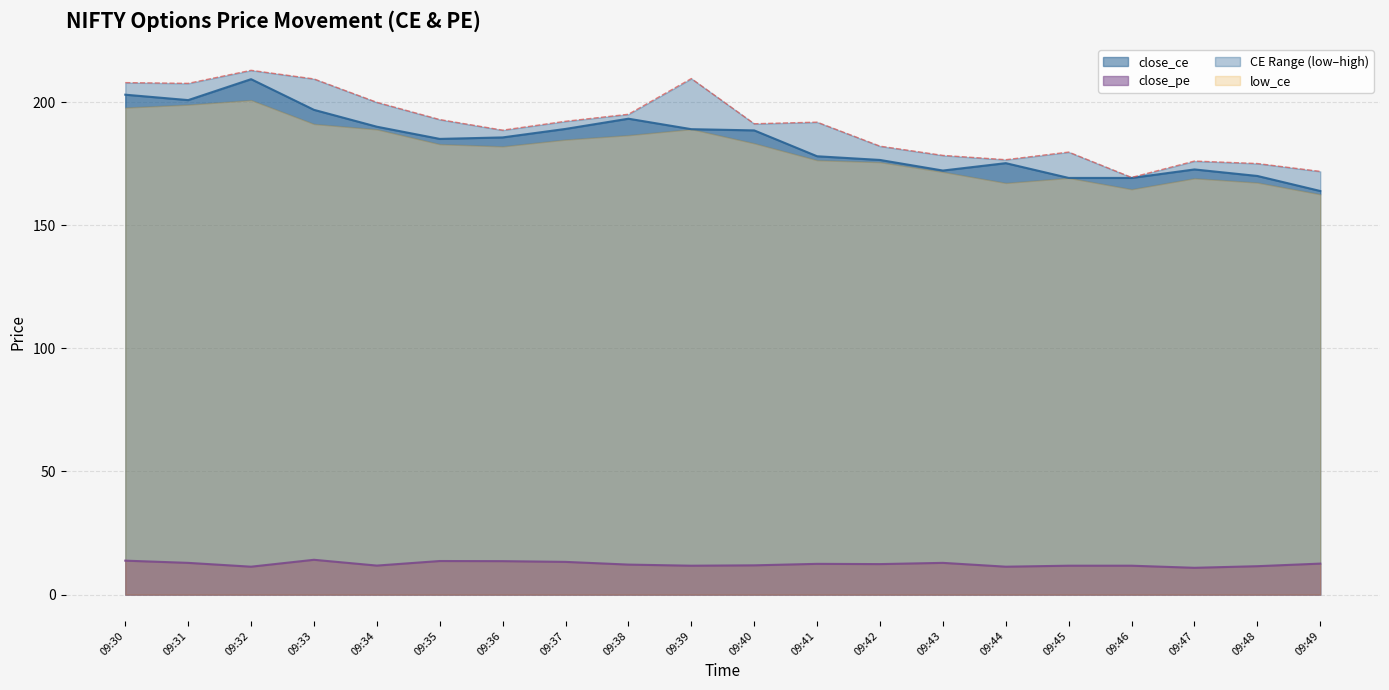

Reading left to right, what are all the values shown in this chart?

close_ce: 09:30=203.0	09:31=200.8	09:32=209.3	09:33=196.8	09:34=190.0	09:35=185.1	09:36=185.7	09:37=189.1	09:38=193.2	09:39=189.0	09:40=188.5	09:41=178.0	09:42=176.5	09:43=172.2	09:44=175.2	09:45=169.2	09:46=169.2	09:47=172.7	09:48=170.0	09:49=163.9
close_pe: 09:30=13.8	09:31=12.9	09:32=11.3	09:33=14.2	09:34=11.8	09:35=13.7	09:36=13.6	09:37=13.3	09:38=12.2	09:39=11.8	09:40=11.9	09:41=12.5	09:42=12.4	09:43=12.9	09:44=11.3	09:45=11.8	09:46=11.8	09:47=10.9	09:48=11.6	09:49=12.6
high_ce: 09:30=207.9	09:31=207.6	09:32=212.9	09:33=209.4	09:34=199.9	09:35=192.9	09:36=188.6	09:37=192.2	09:38=195.1	09:39=209.6	09:40=191.2	09:41=191.8	09:42=182.1	09:43=178.3	09:44=176.6	09:45=179.7	09:46=169.4	09:47=176.1	09:48=175.1	09:49=171.8